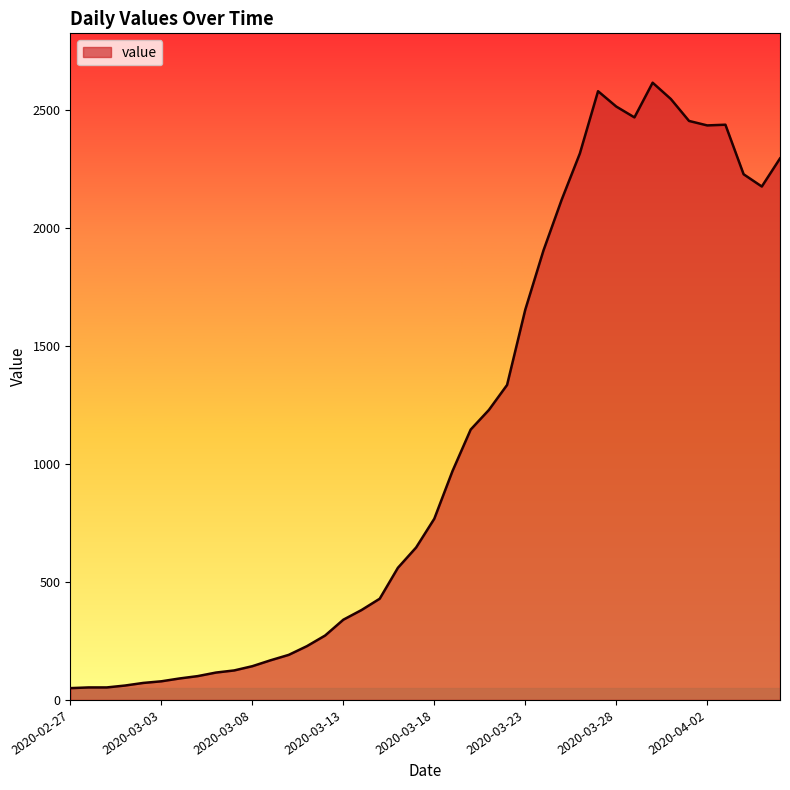

What is the maximum value shown in the chart?

2616